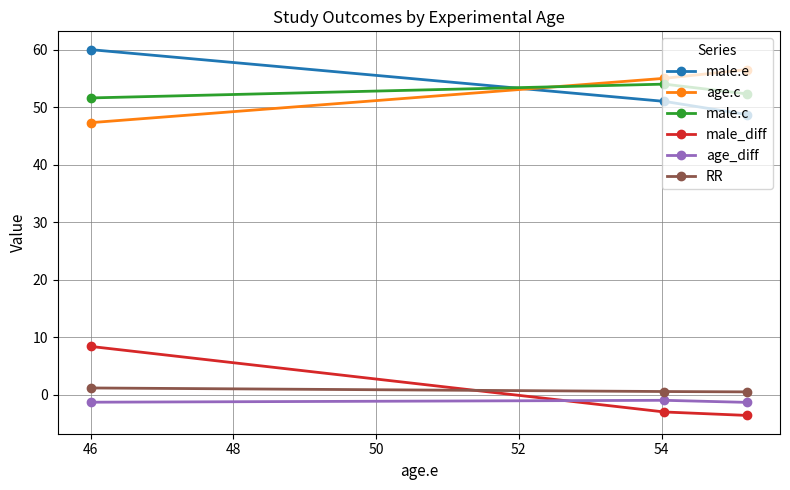

At how many categories does at least one series exceed 24?

3